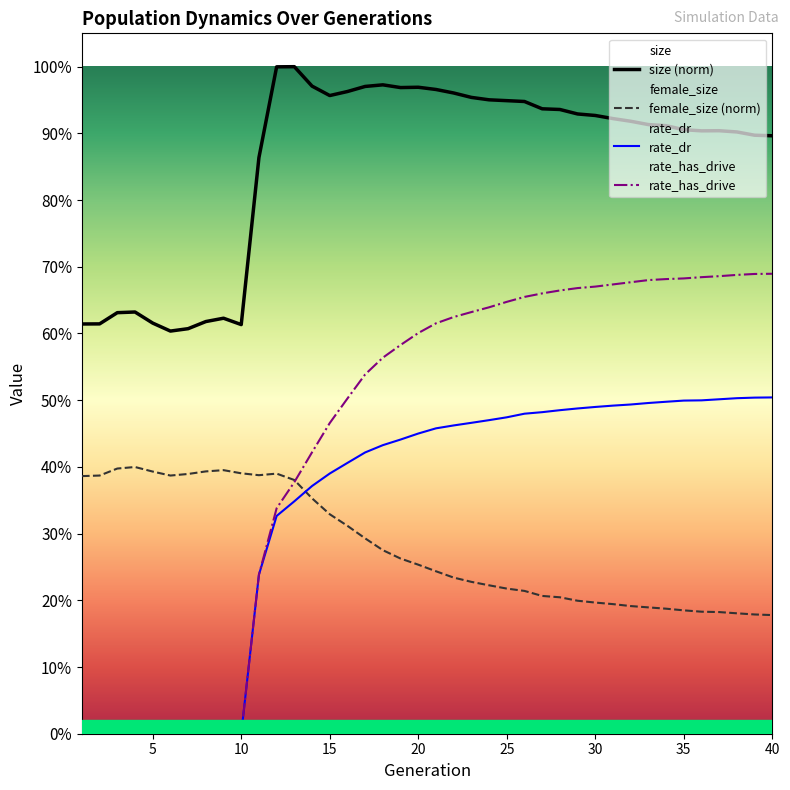

Reading left to right, extract all data points from this chart.

size: 1=0.6	2=0.6	3=0.6	4=0.6	5=0.6	6=0.6	7=0.6	8=0.6	9=0.6	10=0.6	11=0.9	12=1.0	13=1.0	14=1.0	15=1.0	16=1.0	17=1.0	18=1.0	19=1.0	20=1.0	21=1.0	22=1.0	23=1.0	24=1.0	25=0.9	26=0.9	27=0.9	28=0.9	29=0.9	30=0.9	31=0.9	32=0.9	33=0.9	34=0.9	35=0.9	36=0.9	37=0.9	38=0.9	39=0.9	40=0.9
female_size: 1=0.4	2=0.4	3=0.4	4=0.4	5=0.4	6=0.4	7=0.4	8=0.4	9=0.4	10=0.4	11=0.4	12=0.4	13=0.4	14=0.4	15=0.3	16=0.3	17=0.3	18=0.3	19=0.3	20=0.3	21=0.2	22=0.2	23=0.2	24=0.2	25=0.2	26=0.2	27=0.2	28=0.2	29=0.2	30=0.2	31=0.2	32=0.2	33=0.2	34=0.2	35=0.2	36=0.2	37=0.2	38=0.2	39=0.2	40=0.2
rate_dr: 1=0.0	2=0.0	3=0.0	4=0.0	5=0.0	6=0.0	7=0.0	8=0.0	9=0.0	10=0.0	11=0.2	12=0.3	13=0.3	14=0.4	15=0.4	16=0.4	17=0.4	18=0.4	19=0.4	20=0.5	21=0.5	22=0.5	23=0.5	24=0.5	25=0.5	26=0.5	27=0.5	28=0.5	29=0.5	30=0.5	31=0.5	32=0.5	33=0.5	34=0.5	35=0.5	36=0.5	37=0.5	38=0.5	39=0.5	40=0.5
rate_has_drive: 1=0.0	2=0.0	3=0.0	4=0.0	5=0.0	6=0.0	7=0.0	8=0.0	9=0.0	10=0.0	11=0.2	12=0.3	13=0.4	14=0.4	15=0.5	16=0.5	17=0.5	18=0.6	19=0.6	20=0.6	21=0.6	22=0.6	23=0.6	24=0.6	25=0.6	26=0.7	27=0.7	28=0.7	29=0.7	30=0.7	31=0.7	32=0.7	33=0.7	34=0.7	35=0.7	36=0.7	37=0.7	38=0.7	39=0.7	40=0.7